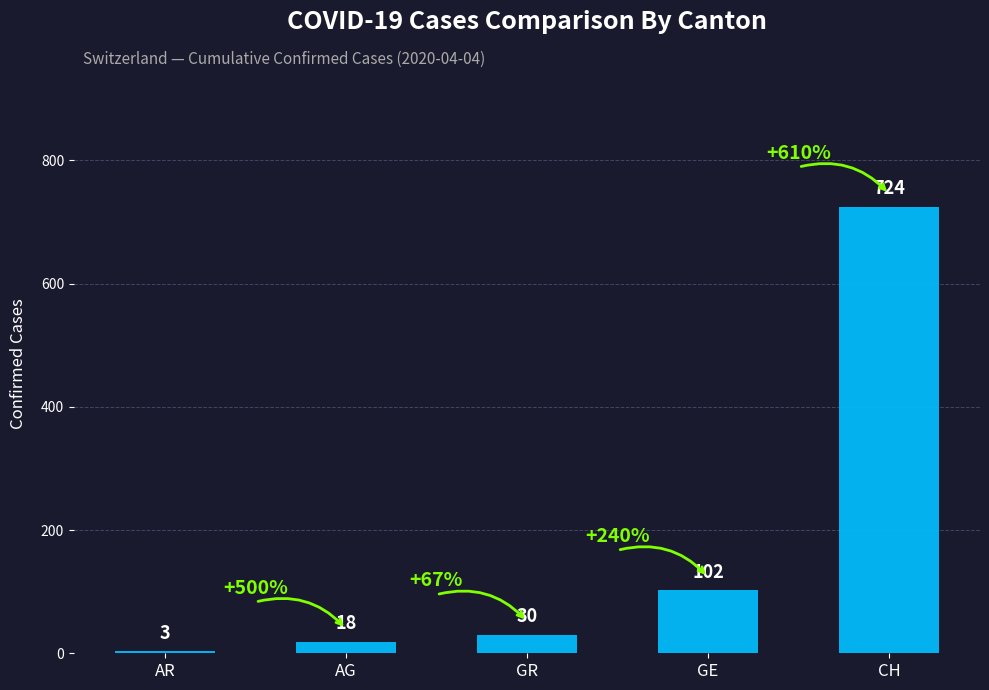

What is the label of the 2nd bar from the right?

GE